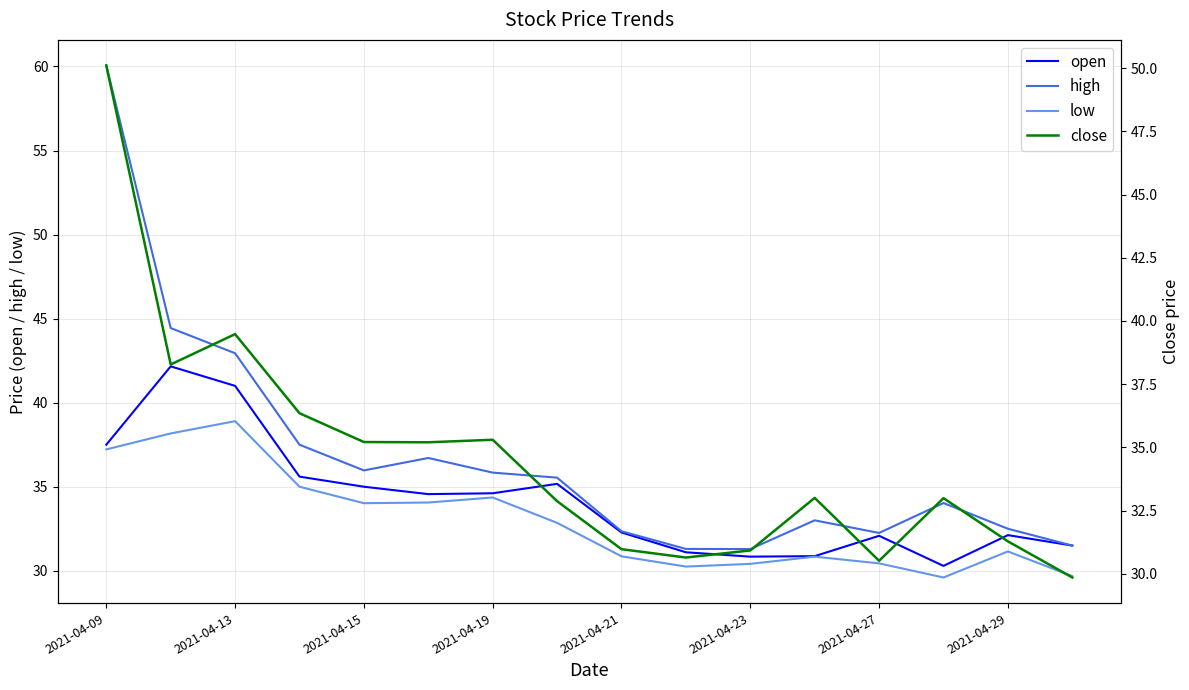

The value of open at 15 is 7.2. True or false?

False